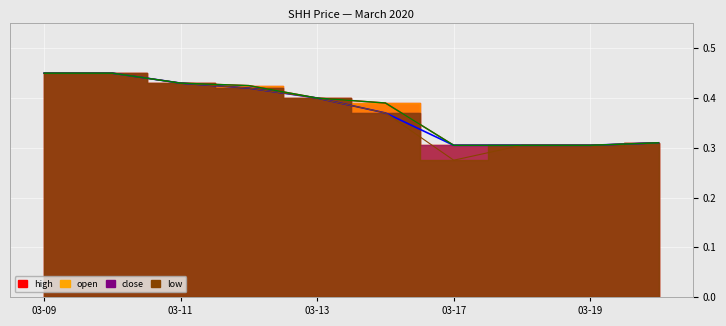

What is the minimum value for high?

0.3